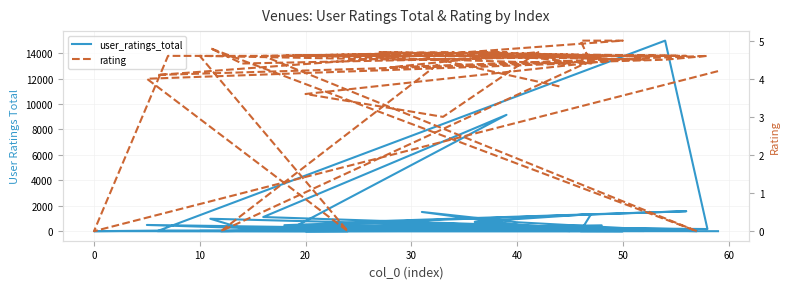

List the series in order of their peak value, highest first.

user_ratings_total, rating